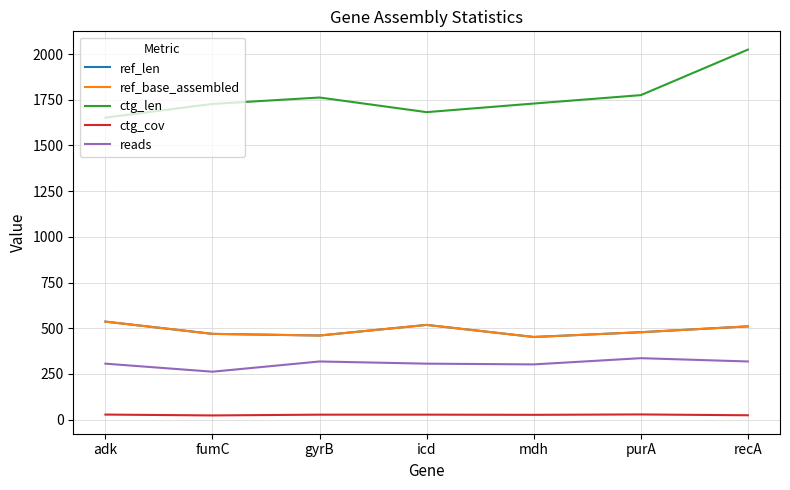

True or false: reads and ctg_len intersect in this chart.

False